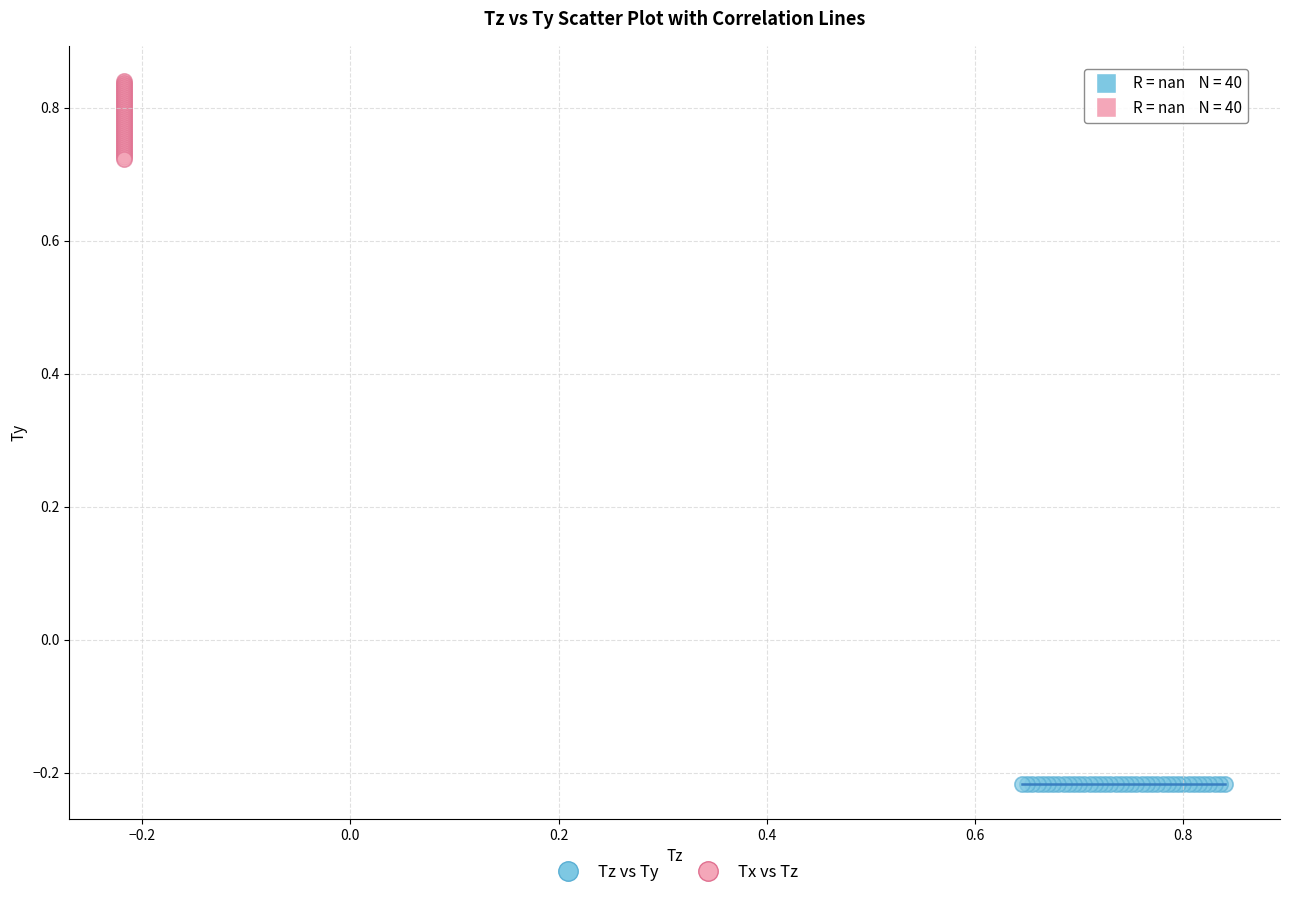

Which series contains the lowest Y value?

Tz vs Ty